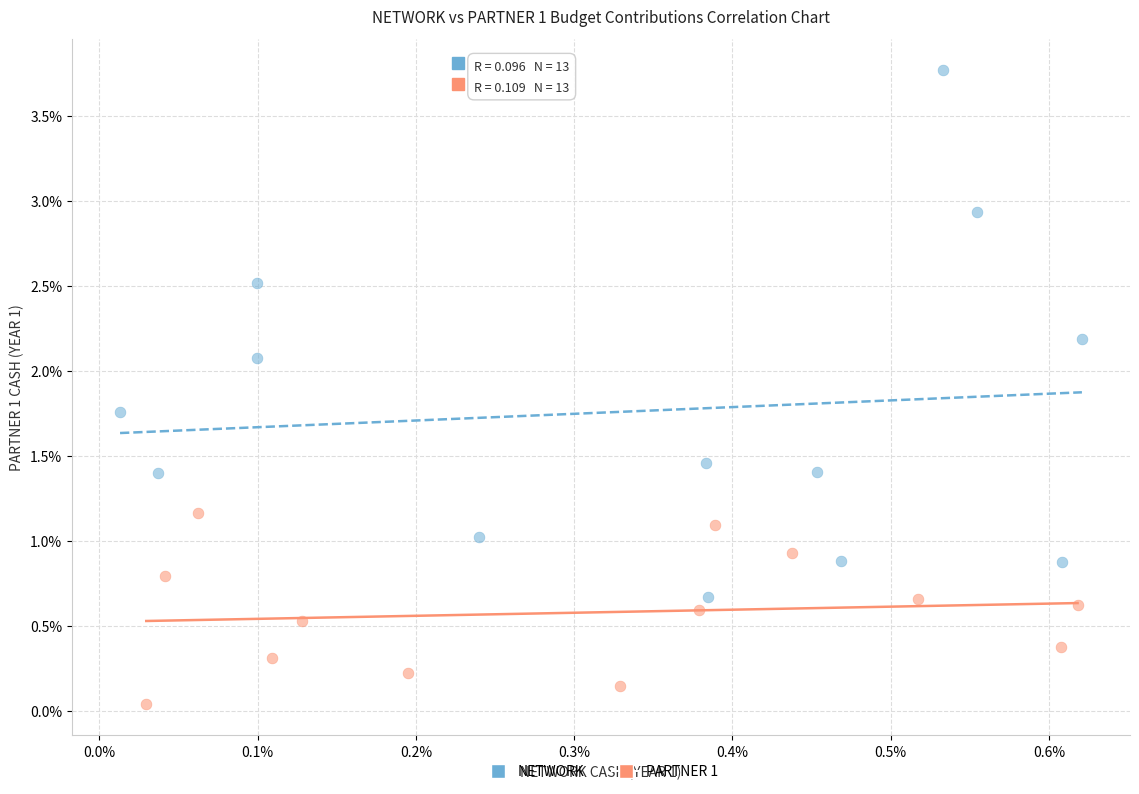

What are all the series names shown in the legend?

NETWORK, PARTNER 1